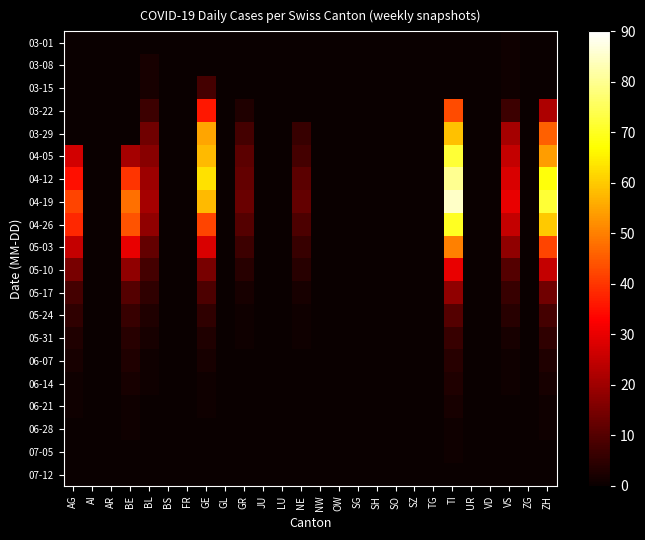

Reading left to right, transcribe all the data shown in this chart.

03-01: AG=0	AI=0	AR=0	BE=0	BL=0	BS=0	FR=0	GE=0	GL=0	GR=0	JU=0	LU=0	NE=0	NW=0	OW=0	SG=0	SH=0	SO=0	SZ=0	TG=0	TI=0	UR=0	VD=0	VS=1	ZG=0	ZH=0
03-08: AG=0	AI=0	AR=0	BE=0	BL=2	BS=0	FR=0	GE=0	GL=0	GR=0	JU=0	LU=0	NE=0	NW=0	OW=0	SG=0	SH=0	SO=0	SZ=0	TG=0	TI=0	UR=0	VD=0	VS=1	ZG=0	ZH=0
03-15: AG=0	AI=0	AR=0	BE=0	BL=2	BS=0	FR=0	GE=8	GL=0	GR=0	JU=0	LU=0	NE=0	NW=0	OW=0	SG=0	SH=0	SO=0	SZ=0	TG=0	TI=0	UR=0	VD=0	VS=1	ZG=0	ZH=0
03-22: AG=0	AI=0	AR=0	BE=0	BL=7	BS=0	FR=0	GE=36	GL=0	GR=3	JU=0	LU=0	NE=0	NW=0	OW=0	SG=0	SH=0	SO=0	SZ=0	TG=0	TI=43	UR=0	VD=0	VS=7	ZG=0	ZH=22
03-29: AG=0	AI=0	AR=0	BE=0	BL=14	BS=0	FR=0	GE=55	GL=0	GR=8	JU=0	LU=0	NE=6	NW=0	OW=0	SG=0	SH=0	SO=0	SZ=0	TG=0	TI=59	UR=0	VD=0	VS=21	ZG=0	ZH=46
04-05: AG=27	AI=0	AR=0	BE=21	BL=17	BS=0	FR=0	GE=58	GL=0	GR=11	JU=0	LU=0	NE=8	NW=0	OW=0	SG=0	SH=0	SO=0	SZ=0	TG=0	TI=72	UR=0	VD=0	VS=25	ZG=0	ZH=54
04-12: AG=35	AI=0	AR=0	BE=40	BL=20	BS=0	FR=0	GE=63	GL=0	GR=12	JU=0	LU=0	NE=11	NW=0	OW=0	SG=0	SH=0	SO=0	SZ=0	TG=0	TI=80	UR=0	VD=0	VS=28	ZG=0	ZH=68
04-19: AG=42	AI=0	AR=0	BE=48	BL=21	BS=0	FR=0	GE=58	GL=0	GR=13	JU=0	LU=0	NE=12	NW=0	OW=0	SG=0	SH=0	SO=0	SZ=0	TG=0	TI=85	UR=0	VD=0	VS=30	ZG=0	ZH=72
04-26: AG=38	AI=0	AR=0	BE=44	BL=18	BS=0	FR=0	GE=42	GL=0	GR=10	JU=0	LU=0	NE=9	NW=0	OW=0	SG=0	SH=0	SO=0	SZ=0	TG=0	TI=70	UR=0	VD=0	VS=25	ZG=0	ZH=60
05-03: AG=25	AI=0	AR=0	BE=30	BL=12	BS=0	FR=0	GE=28	GL=0	GR=7	JU=0	LU=0	NE=6	NW=0	OW=0	SG=0	SH=0	SO=0	SZ=0	TG=0	TI=50	UR=0	VD=0	VS=18	ZG=0	ZH=42
05-10: AG=15	AI=0	AR=0	BE=18	BL=8	BS=0	FR=0	GE=15	GL=0	GR=4	JU=0	LU=0	NE=4	NW=0	OW=0	SG=0	SH=0	SO=0	SZ=0	TG=0	TI=30	UR=0	VD=0	VS=10	ZG=0	ZH=25
05-17: AG=8	AI=0	AR=0	BE=10	BL=5	BS=0	FR=0	GE=9	GL=0	GR=2	JU=0	LU=0	NE=2	NW=0	OW=0	SG=0	SH=0	SO=0	SZ=0	TG=0	TI=18	UR=0	VD=0	VS=6	ZG=0	ZH=14
05-24: AG=5	AI=0	AR=0	BE=6	BL=3	BS=0	FR=0	GE=5	GL=0	GR=1	JU=0	LU=0	NE=1	NW=0	OW=0	SG=0	SH=0	SO=0	SZ=0	TG=0	TI=10	UR=0	VD=0	VS=4	ZG=0	ZH=8
05-31: AG=3	AI=0	AR=0	BE=4	BL=2	BS=0	FR=0	GE=3	GL=0	GR=1	JU=0	LU=0	NE=1	NW=0	OW=0	SG=0	SH=0	SO=0	SZ=0	TG=0	TI=6	UR=0	VD=0	VS=2	ZG=0	ZH=5
06-07: AG=2	AI=0	AR=0	BE=3	BL=1	BS=0	FR=0	GE=2	GL=0	GR=0	JU=0	LU=0	NE=0	NW=0	OW=0	SG=0	SH=0	SO=0	SZ=0	TG=0	TI=4	UR=0	VD=0	VS=1	ZG=0	ZH=3
06-14: AG=1	AI=0	AR=0	BE=2	BL=1	BS=0	FR=0	GE=1	GL=0	GR=0	JU=0	LU=0	NE=0	NW=0	OW=0	SG=0	SH=0	SO=0	SZ=0	TG=0	TI=3	UR=0	VD=0	VS=1	ZG=0	ZH=2
06-21: AG=1	AI=0	AR=0	BE=1	BL=0	BS=0	FR=0	GE=1	GL=0	GR=0	JU=0	LU=0	NE=0	NW=0	OW=0	SG=0	SH=0	SO=0	SZ=0	TG=0	TI=2	UR=0	VD=0	VS=0	ZG=0	ZH=1
06-28: AG=0	AI=0	AR=0	BE=1	BL=0	BS=0	FR=0	GE=0	GL=0	GR=0	JU=0	LU=0	NE=0	NW=0	OW=0	SG=0	SH=0	SO=0	SZ=0	TG=0	TI=1	UR=0	VD=0	VS=0	ZG=0	ZH=1
07-05: AG=0	AI=0	AR=0	BE=0	BL=0	BS=0	FR=0	GE=0	GL=0	GR=0	JU=0	LU=0	NE=0	NW=0	OW=0	SG=0	SH=0	SO=0	SZ=0	TG=0	TI=1	UR=0	VD=0	VS=0	ZG=0	ZH=0
07-12: AG=0	AI=0	AR=0	BE=0	BL=0	BS=0	FR=0	GE=0	GL=0	GR=0	JU=0	LU=0	NE=0	NW=0	OW=0	SG=0	SH=0	SO=0	SZ=0	TG=0	TI=0	UR=0	VD=0	VS=0	ZG=0	ZH=0